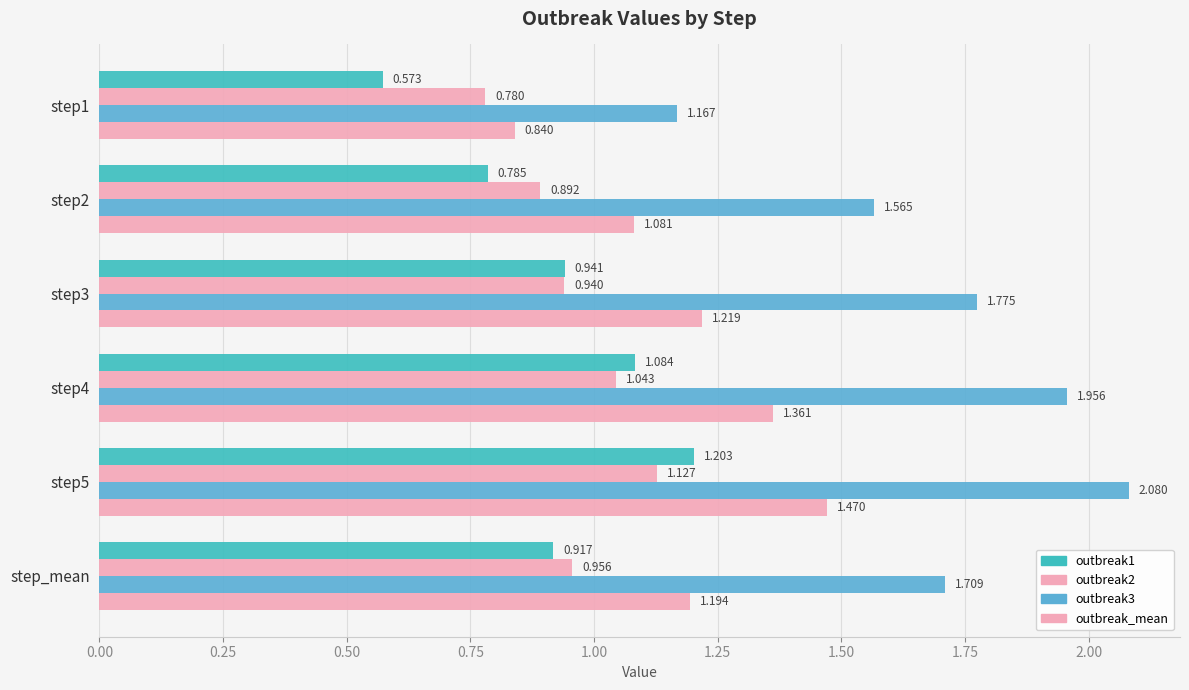

What is the minimum value for outbreak_mean?

0.8